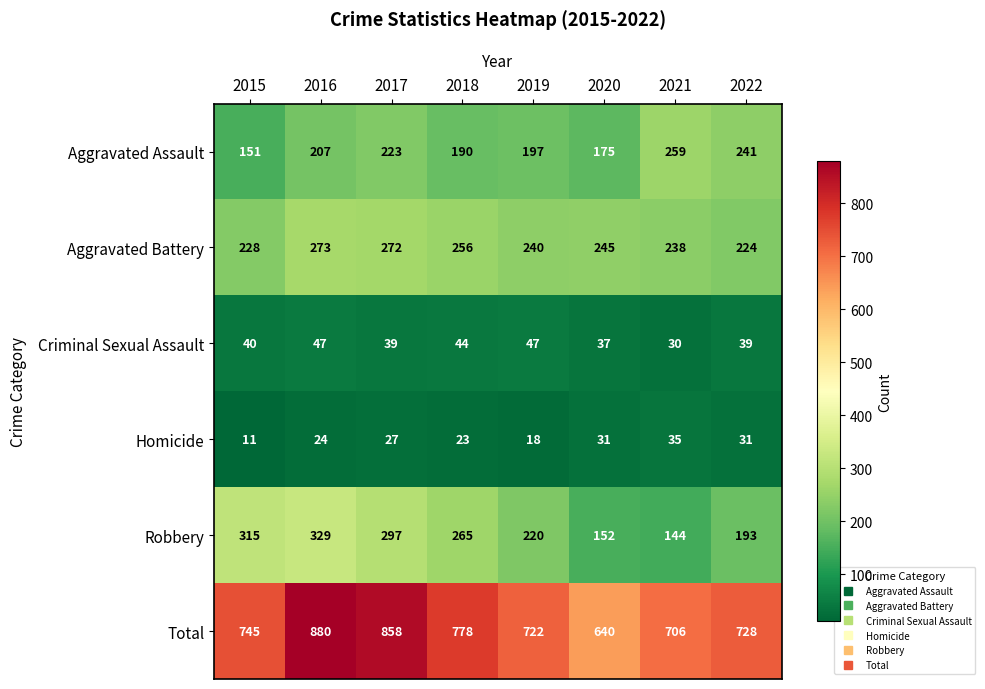

Is the value of Aggravated Assault at 2018 greater than the value of Criminal Sexual Assault at 2017?

Yes